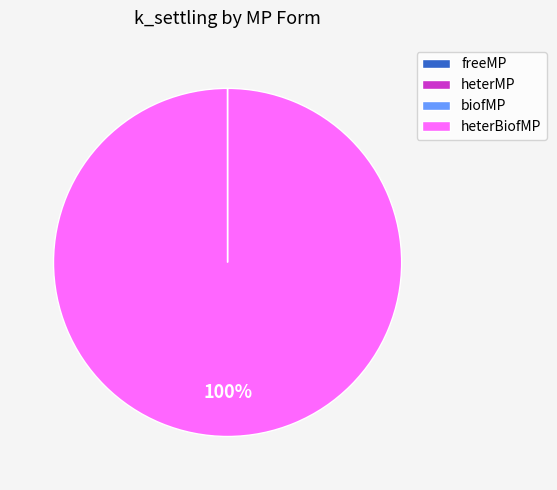

To the nearest percent, what is the average slice percentage?

25%